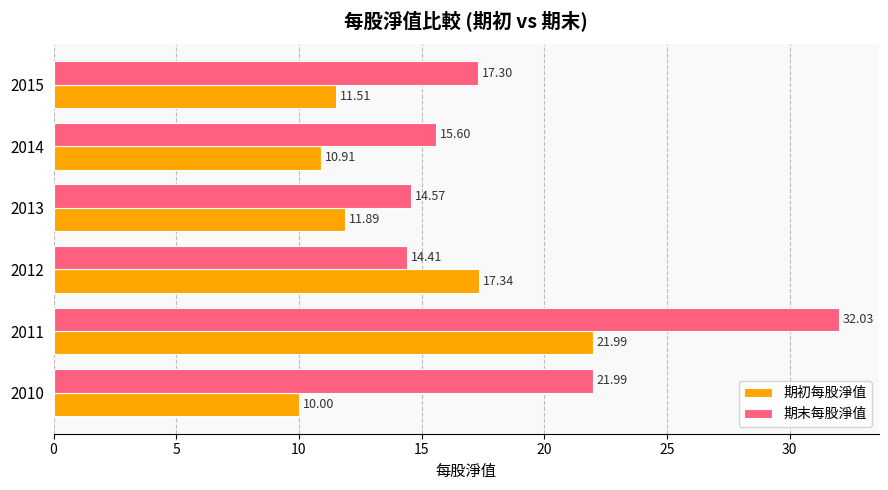

Which series changed the most between 2013 and 2014?

期末每股淨值